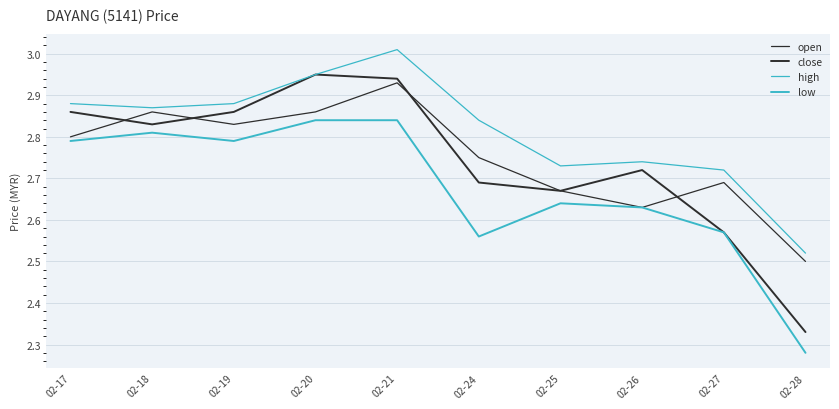

How many lines are shown in the chart?

4